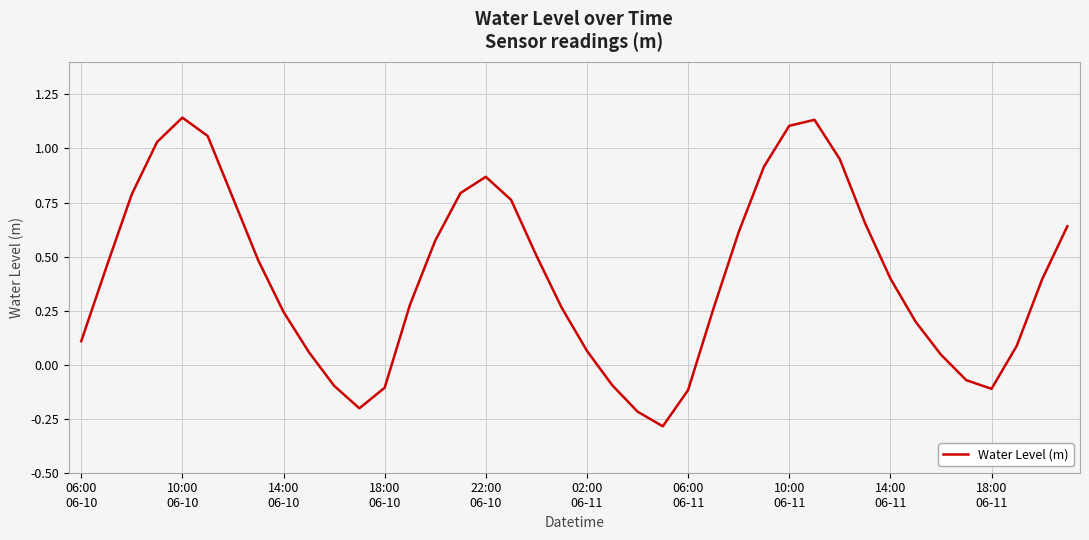

What is the smallest value displayed?

-0.3